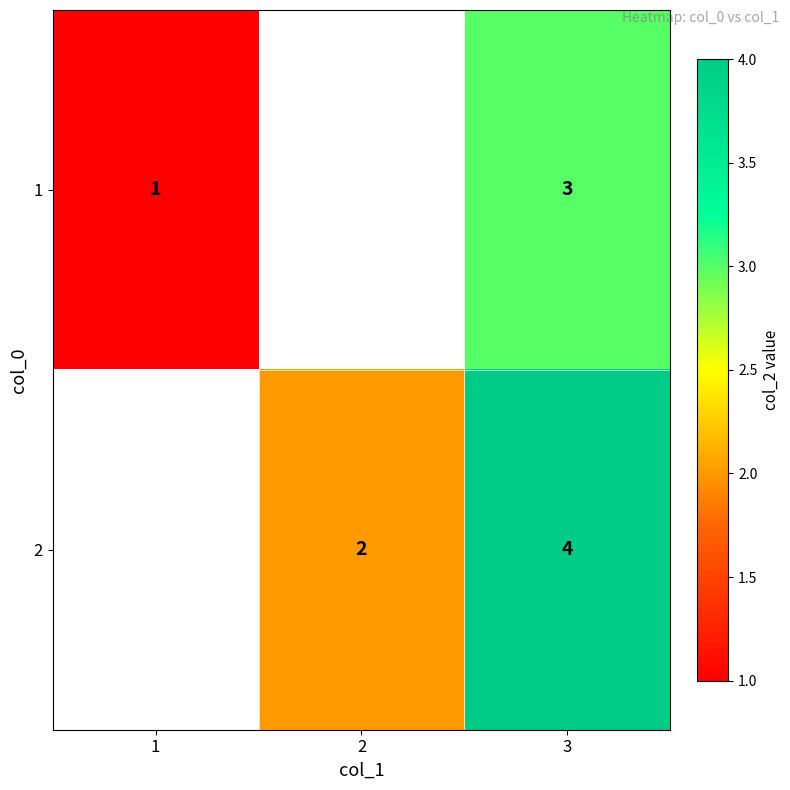

How many series are shown in this chart?

2